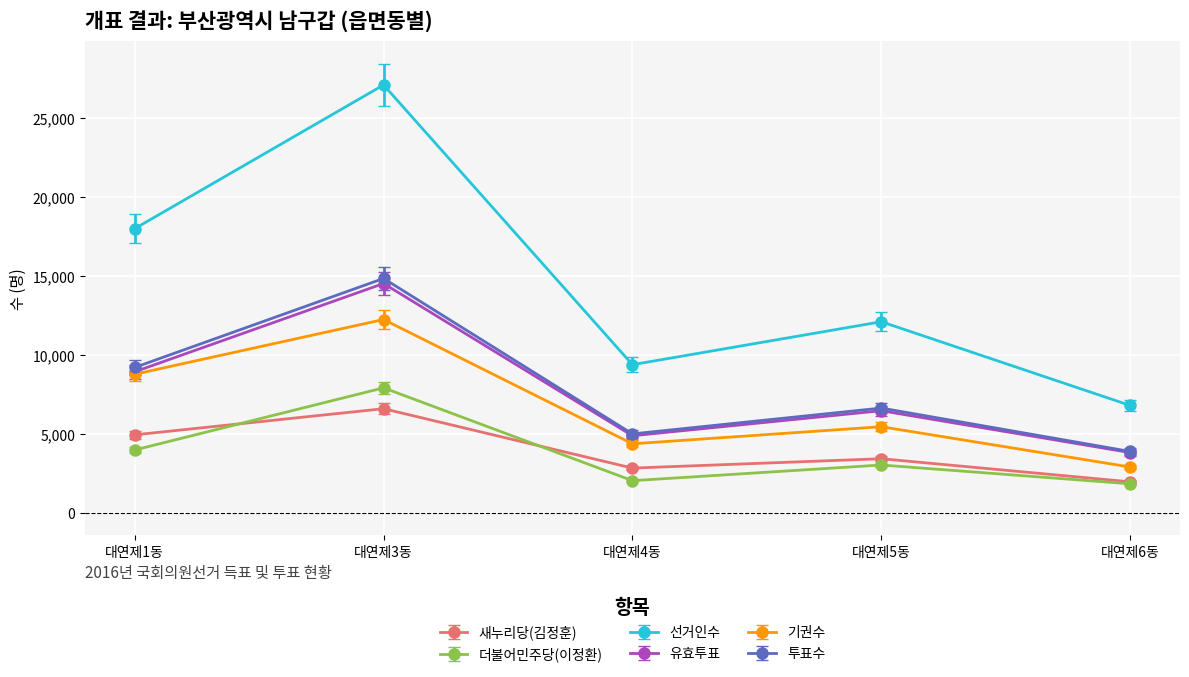

How many interior local peaks does the 새누리당(김정훈) series have?

2